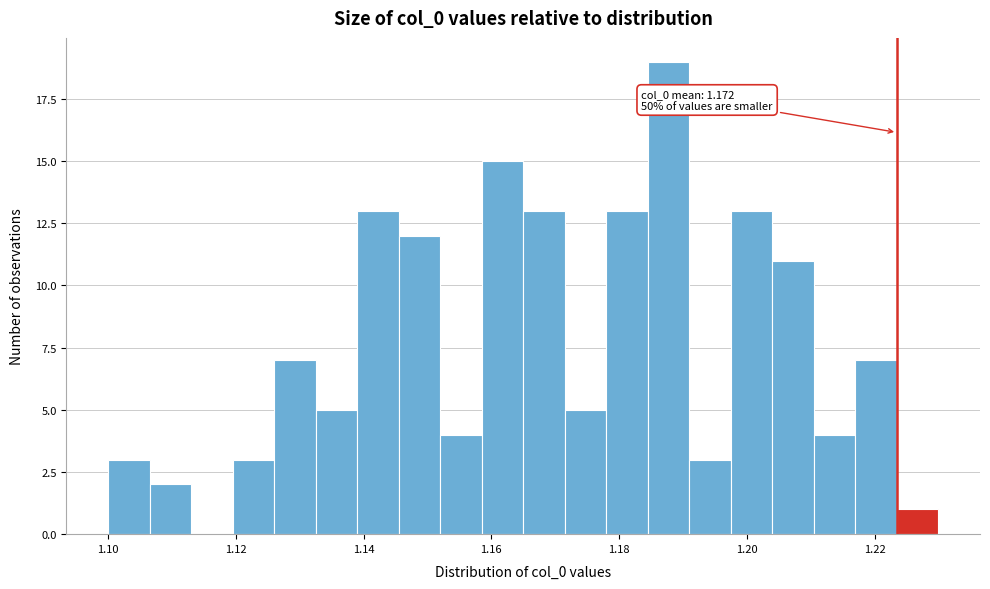

Read against the x-axis, roughly where is the centre of the tallest bar?

1.188